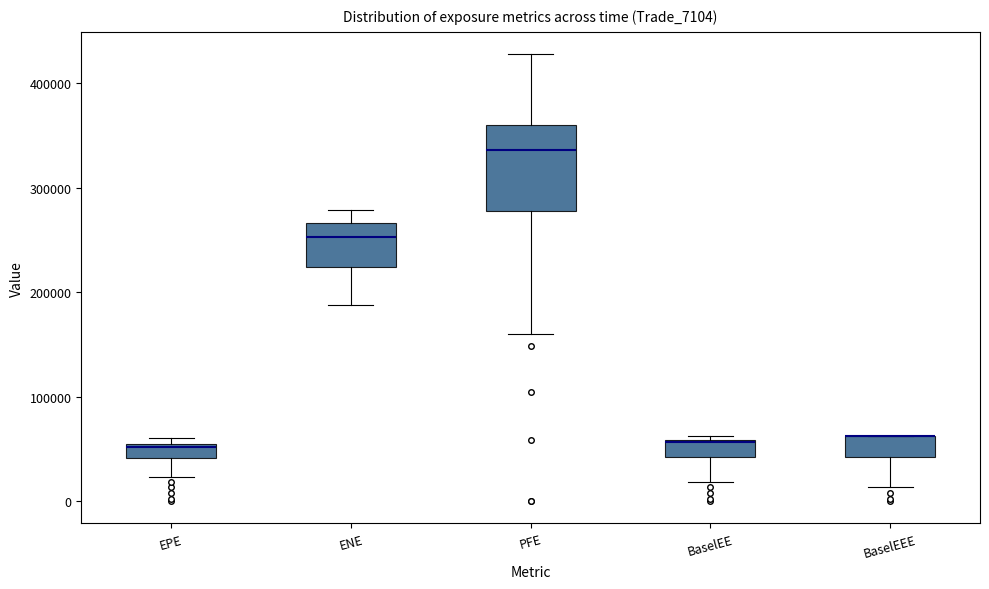

Comparing the boxes themselves (not the whiskers), which one is the tallest?

PFE